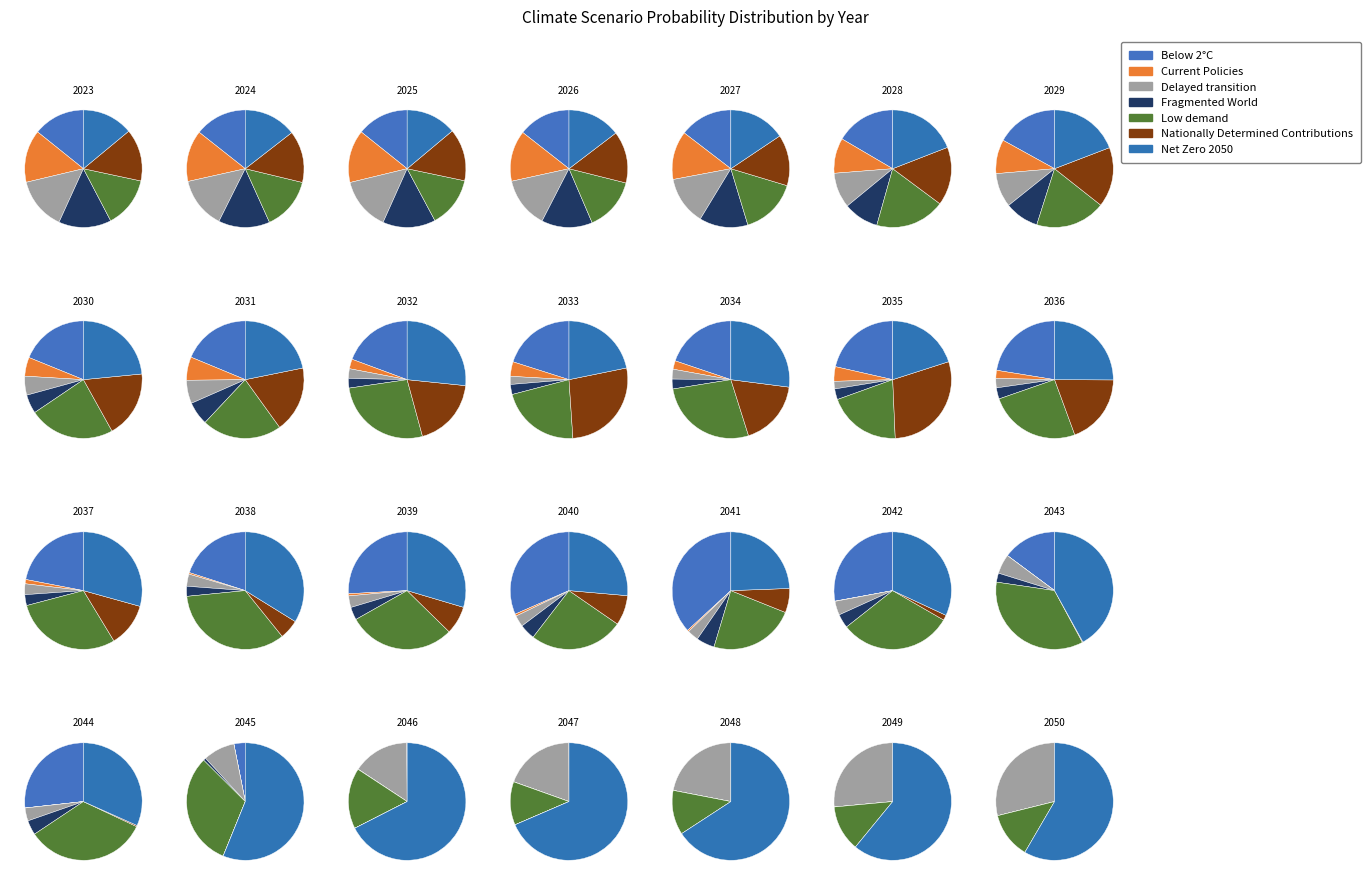

To the nearest percent, what is the average slice percentage?

14%